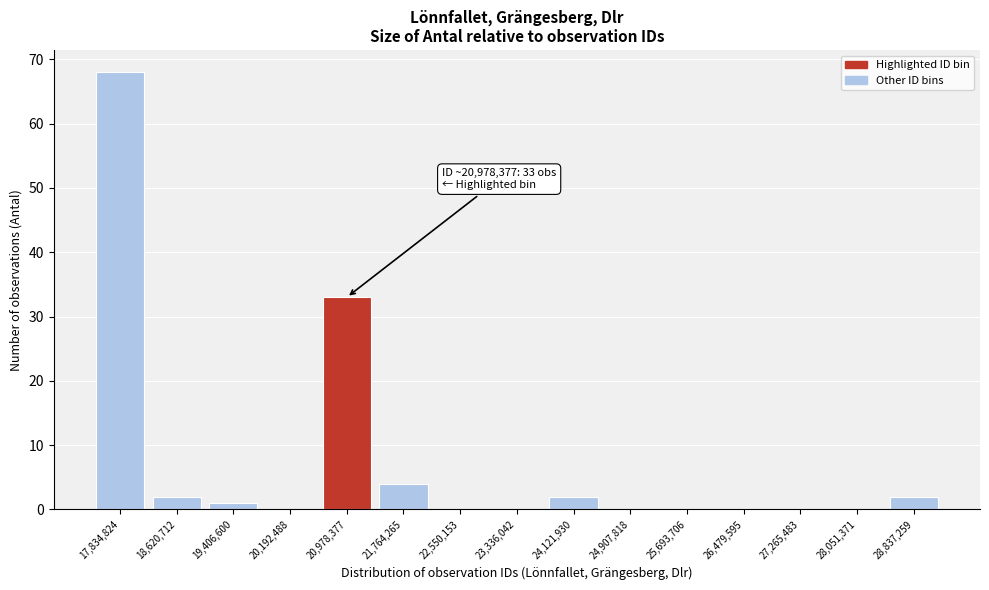

Reading right to left, extract all data points from this chart.

28,837,259=2	28,051,371=0	27,265,483=0	26,479,595=0	25,693,706=0	24,907,818=0	24,121,930=2	23,336,042=0	22,550,153=0	21,764,265=4	20,978,377=33	20,192,488=0	19,406,600=1	18,620,712=2	17,834,824=68